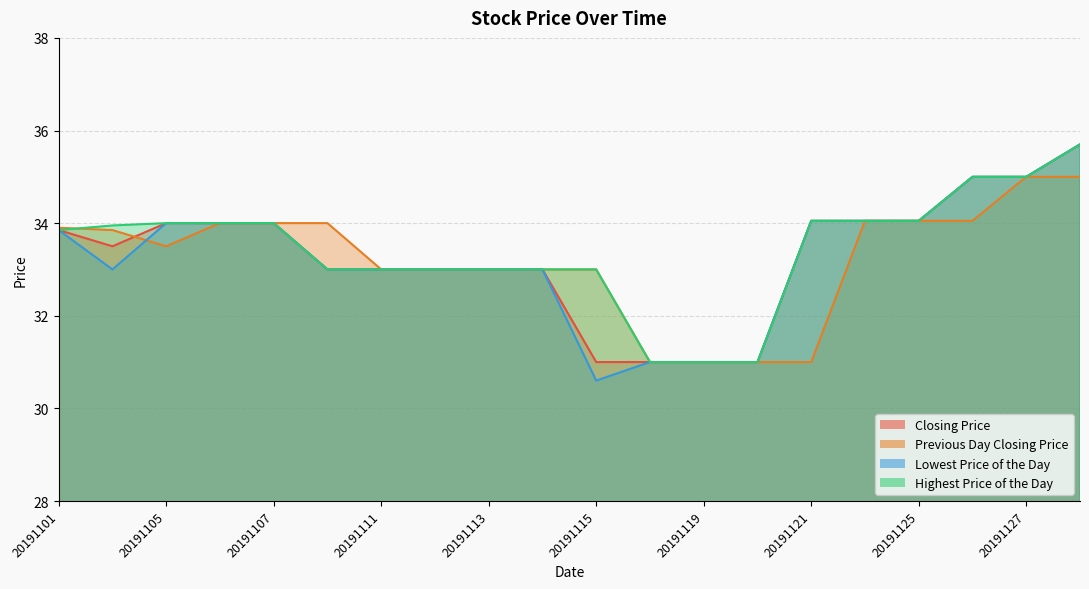

What is the average value of the Highest Price of the Day series?

33.4